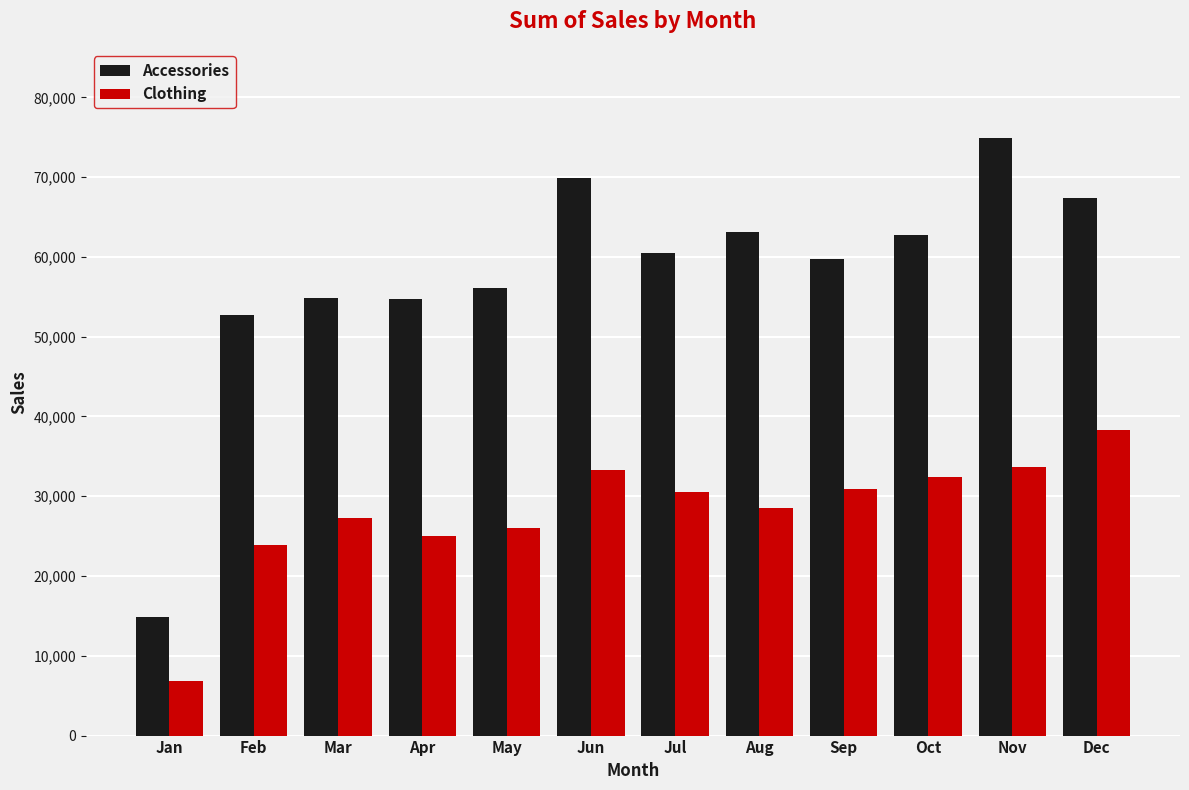

List the series in order of their peak value, lowest first.

Clothing, Accessories